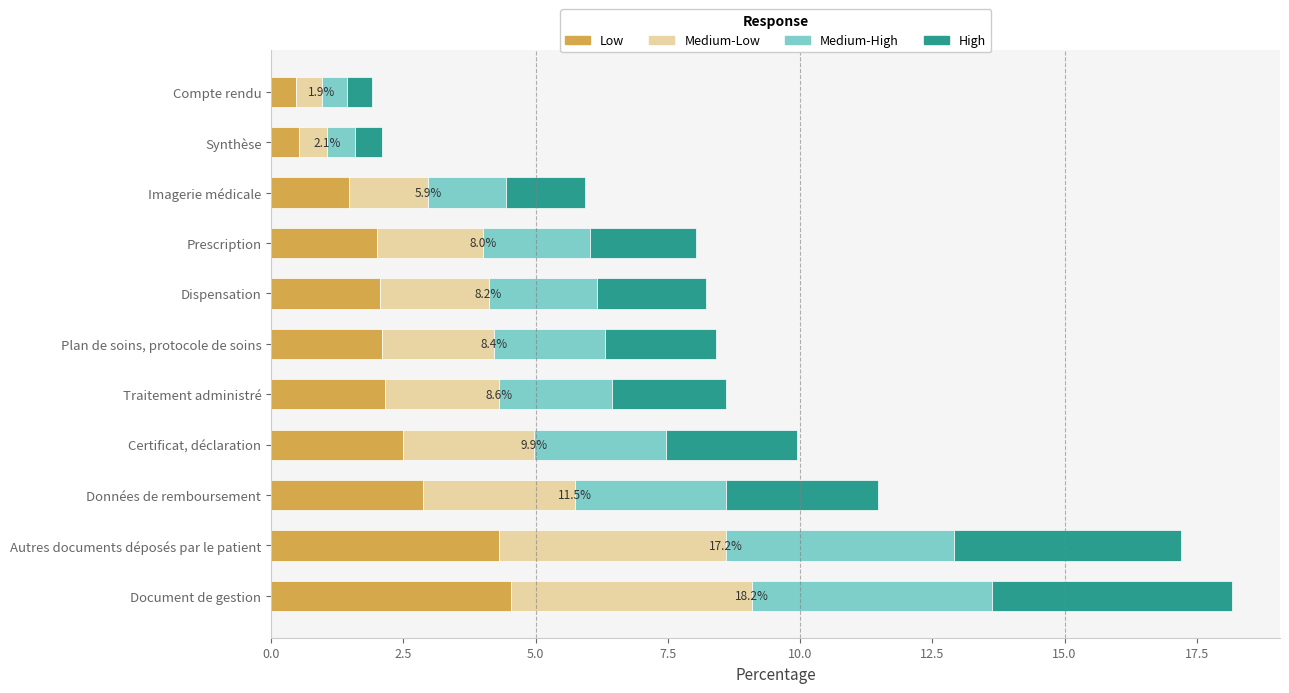

Rank the categories by Low value from lowest to highest.

Compte rendu, Synthèse, Imagerie médicale, Prescription, Dispensation, Plan de soins, protocole de soins, Traitement administré, Certificat, déclaration, Données de remboursement, Autres documents déposés par le patient, Document de gestion